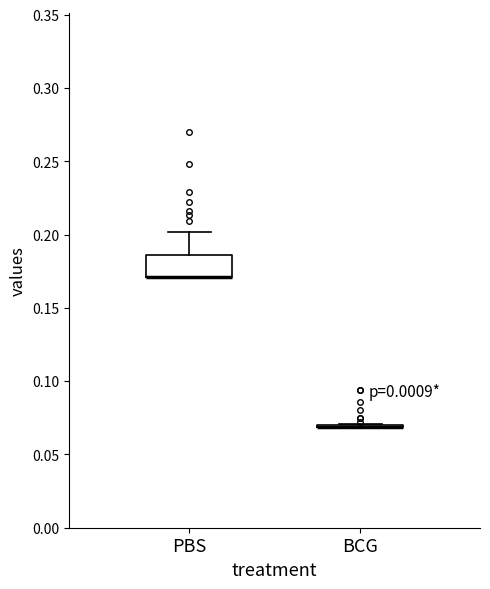

Reading left to right, transcribe this box plot: for each box, give where its median line is, the range the box spans, and where its two whiskers end, as read against the y-axis. The values are not printed on the chart, so give them approximately, as read against the axis.

PBS: median 0.170 (drawn on the box's lower edge), box 0.170 to 0.185, whiskers 0.170 to 0.200
BCG: box collapsed to a line at 0.070, whiskers 0.070 to 0.070